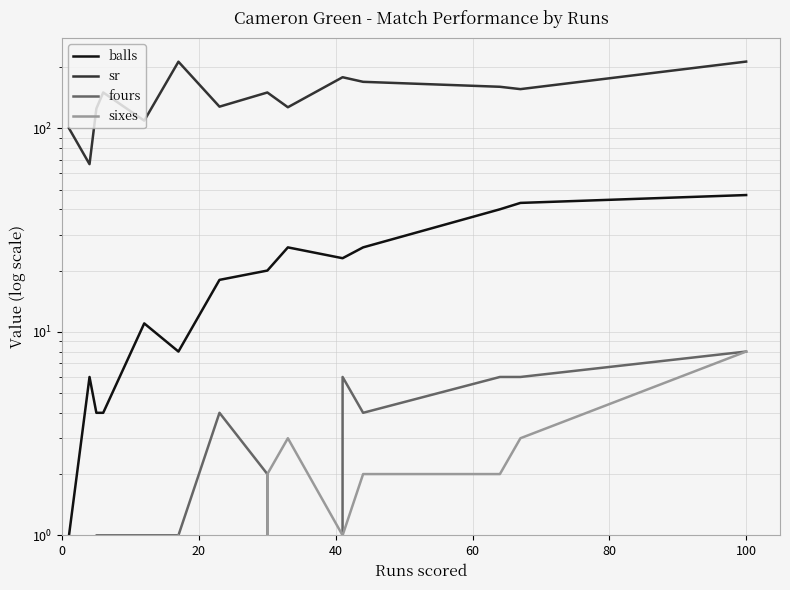

The sixes series shows 12.9 at 100. True or false?

False